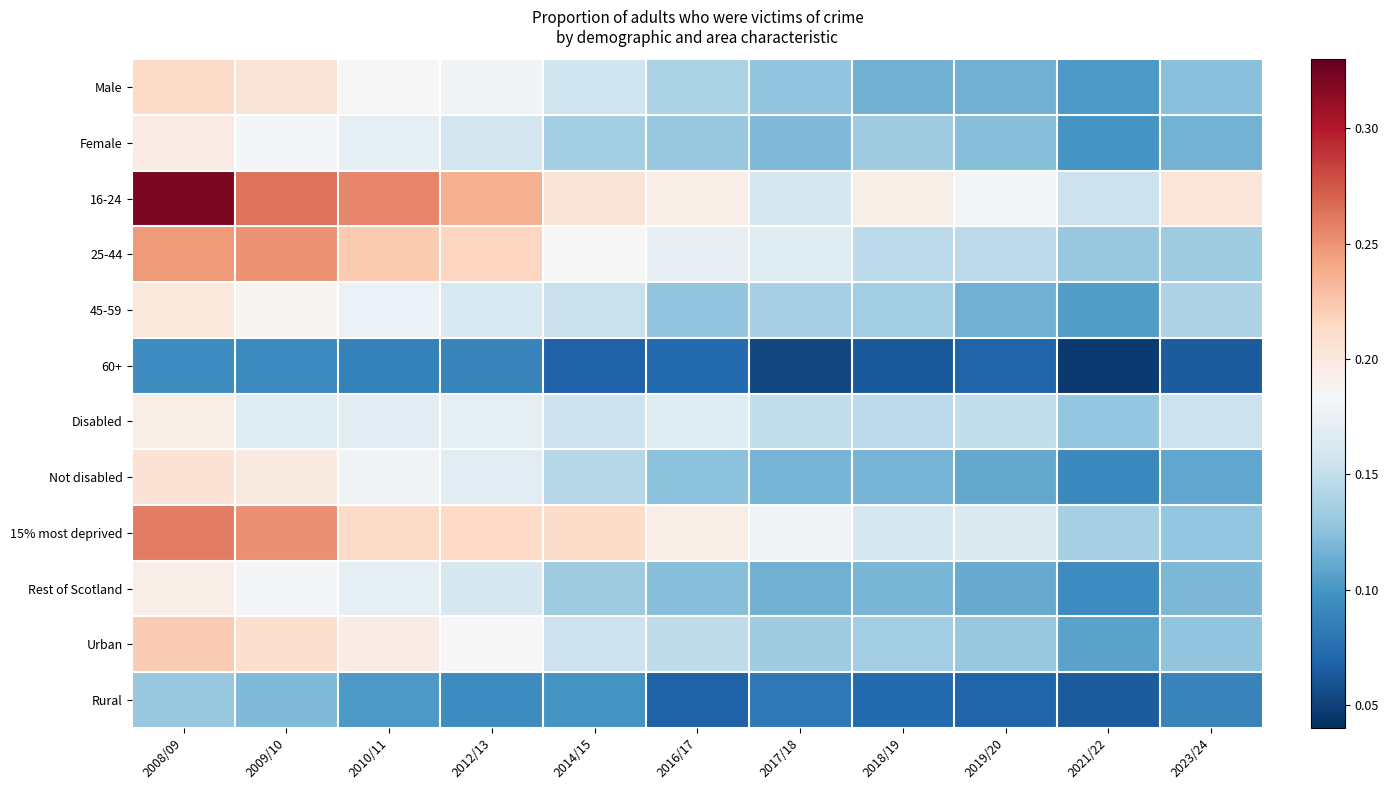

Which series has the widest spread of values?

16-24